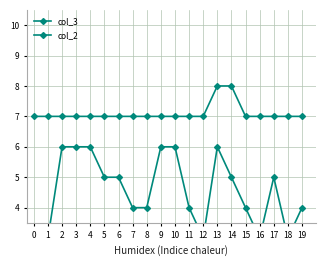

Reading right to left, transcribe all the data shown in this chart.

col_3: 4	3	5	3	4	5	6	3	4	6	6	4	4	5	5	6	6	6	3	3
col_2: 7	7	7	7	7	8	8	7	7	7	7	7	7	7	7	7	7	7	7	7